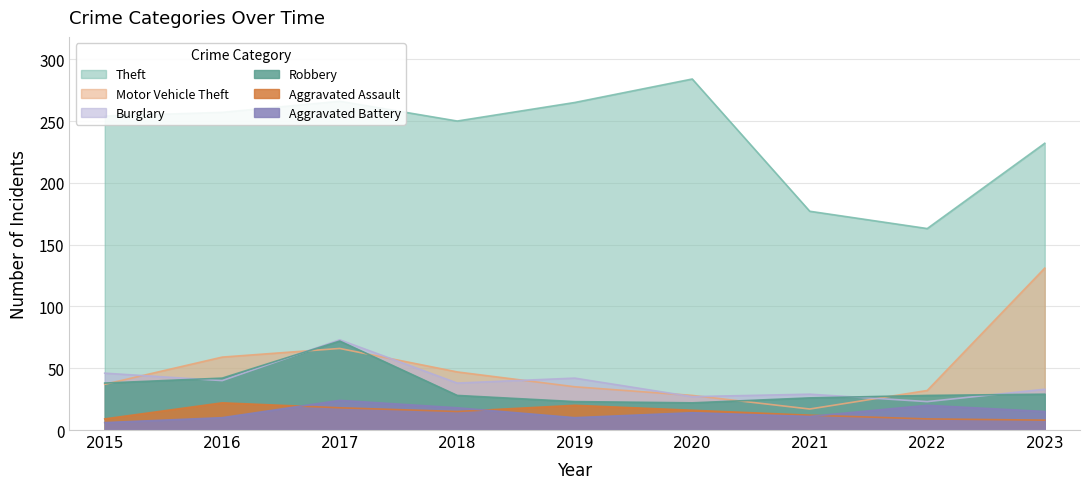

How many data points in Motor Vehicle Theft are above 37?

4